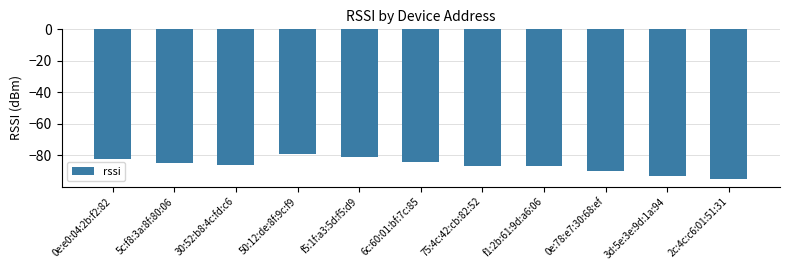

What is the change in value from 75:4c:42:cb:82:52 to 3d:5e:3e:9d:1a:94?

-6